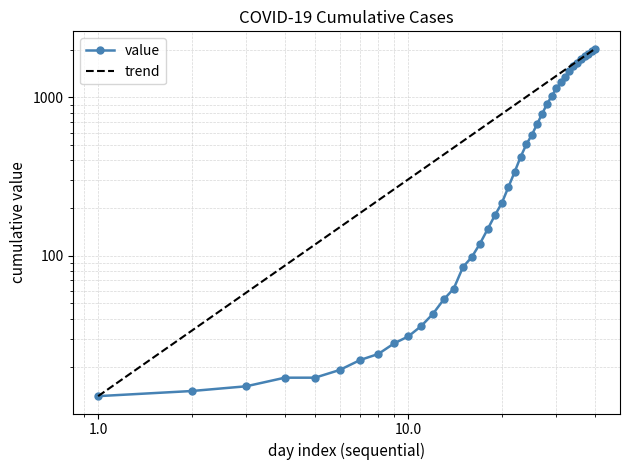

True or false: the data shows 271 at 2020-03-18.

True